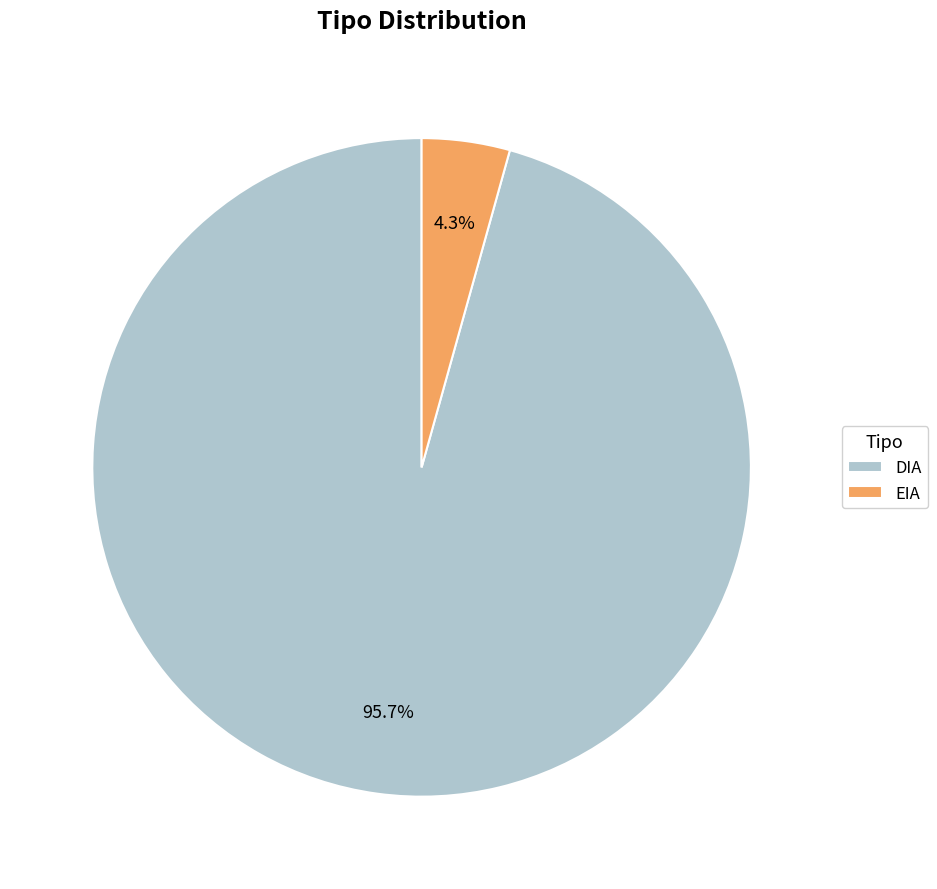

Rank the categories by value from lowest to highest.

EIA, DIA